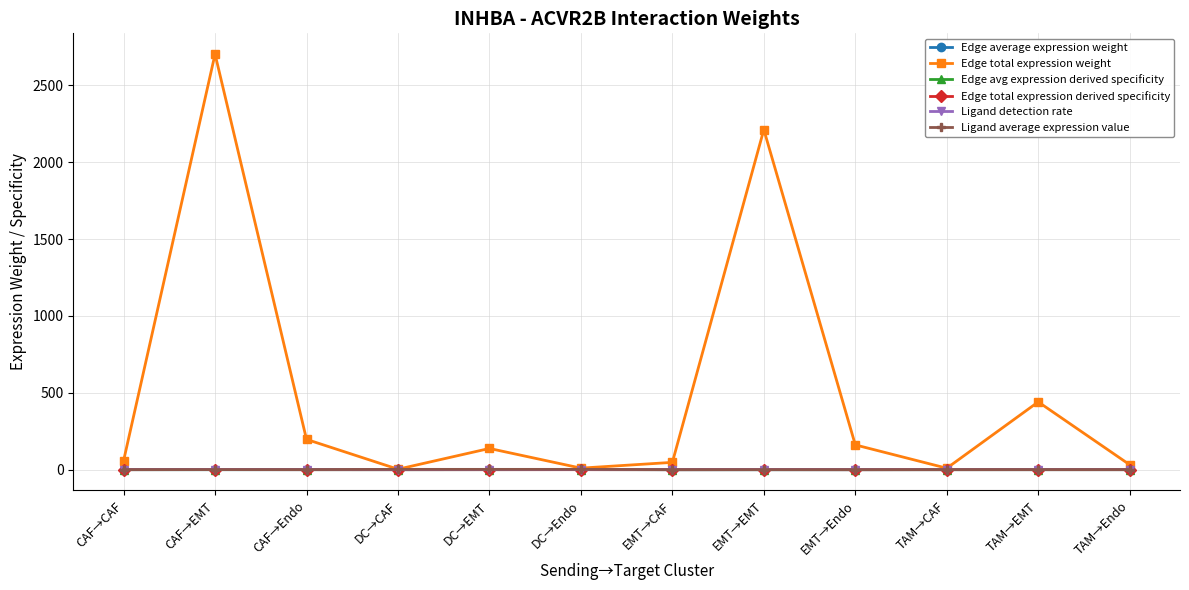

Which series has the widest spread of values?

Edge total expression weight